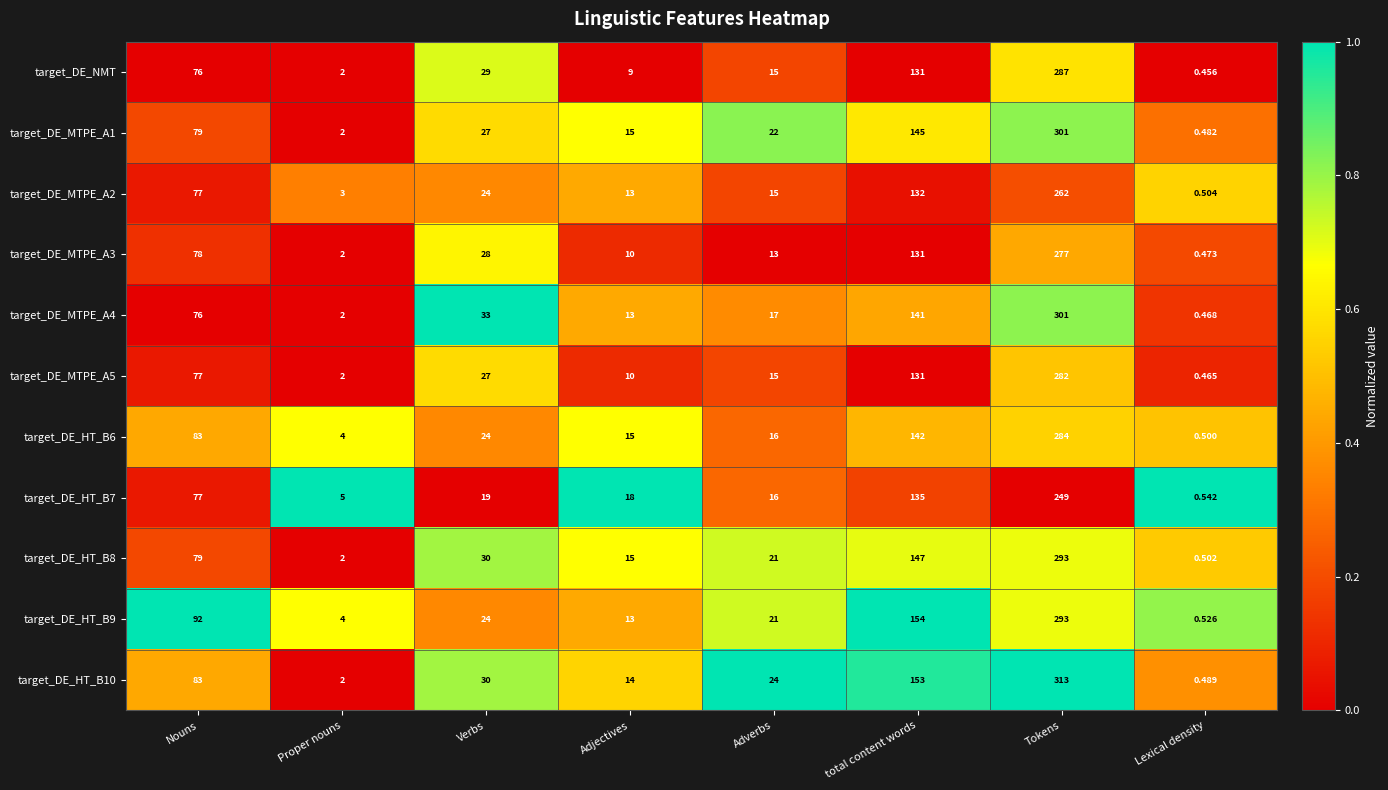

Rank the categories by target_DE_HT_B6 value from highest to lowest.

Tokens, total content words, Nouns, Verbs, Adverbs, Adjectives, Proper nouns, Lexical density